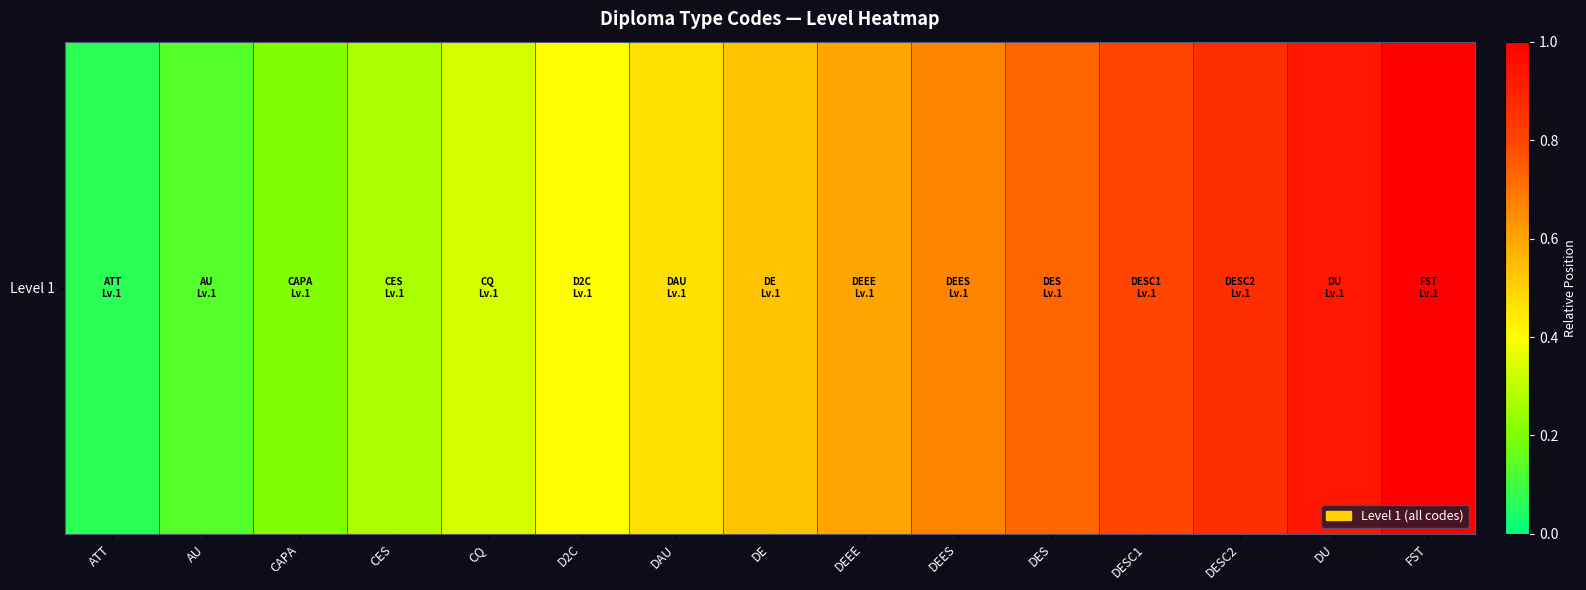

What is the sum of the values at CAPA and AU?

0.3